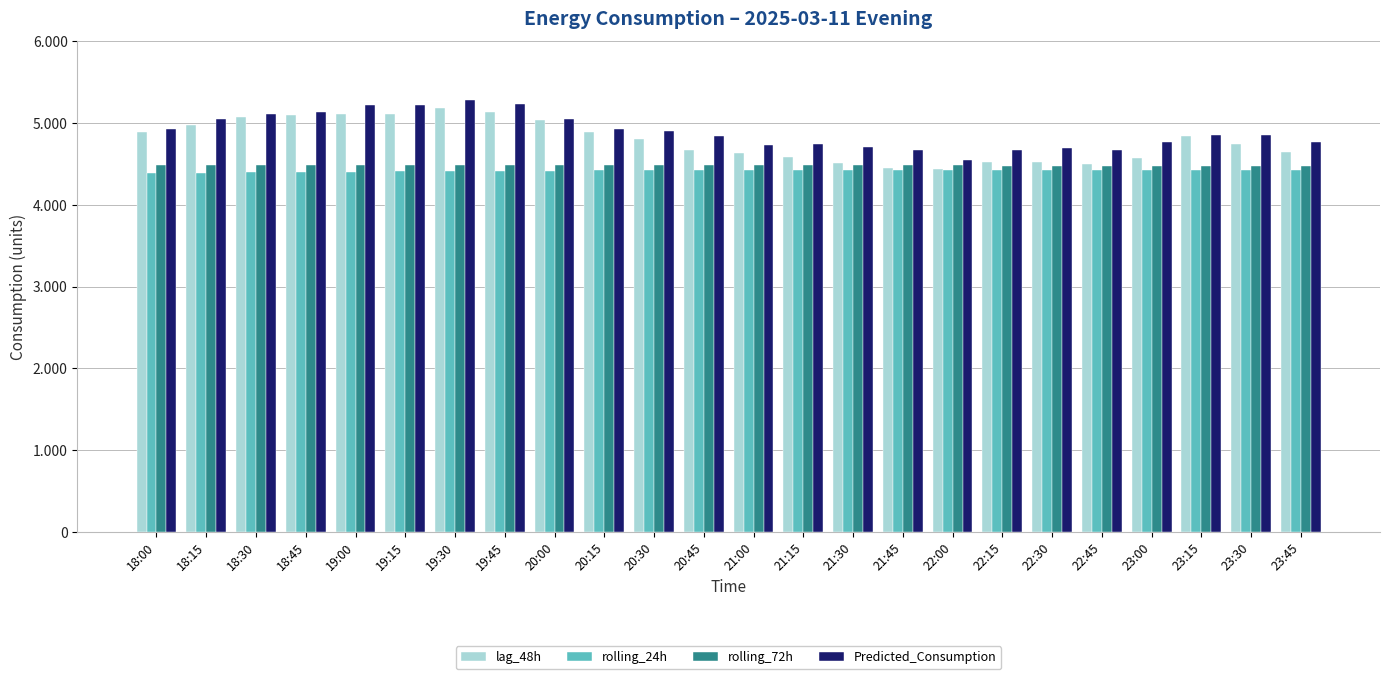

Which series has the largest range (max minus min)?

lag_48h